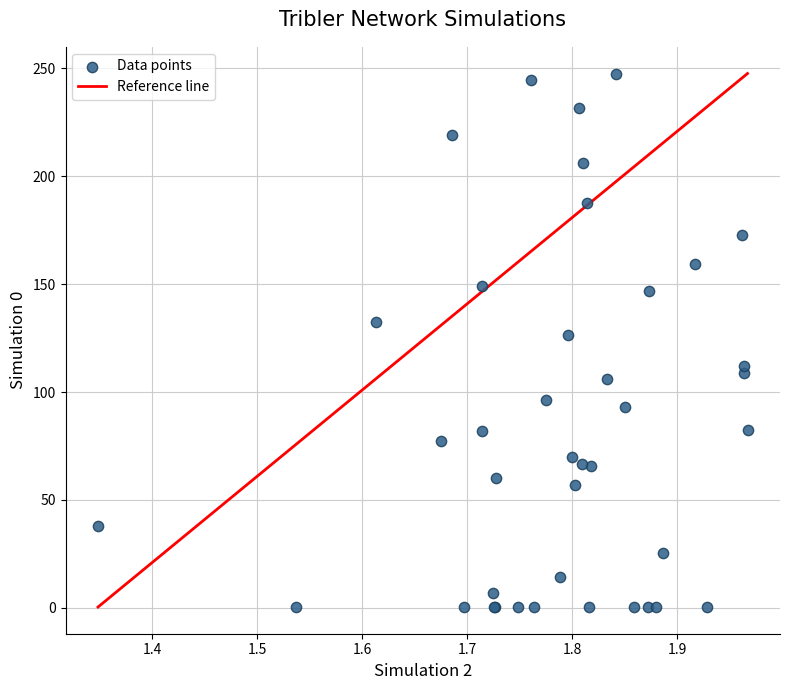

What Y value in the scatter plot is closest to 123?

126.3